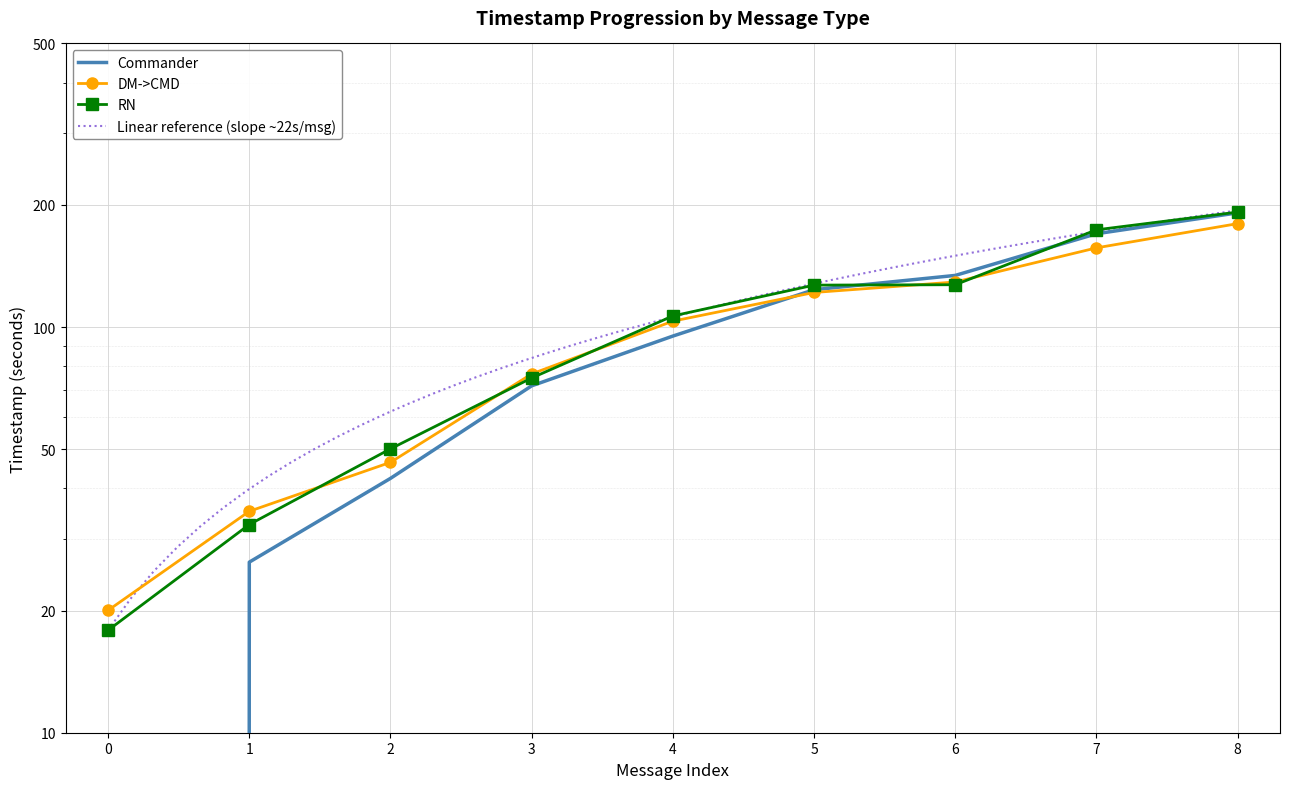

What value does the RN series have at 4?

106.5